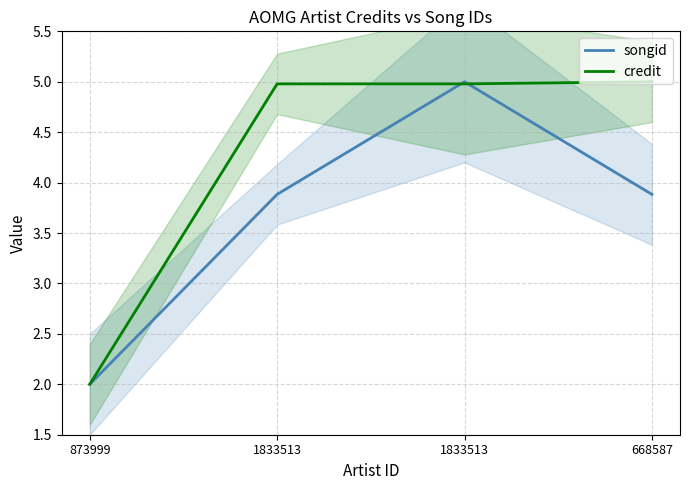

True or false: songid has more than 0 points higher than both neighbors.

True